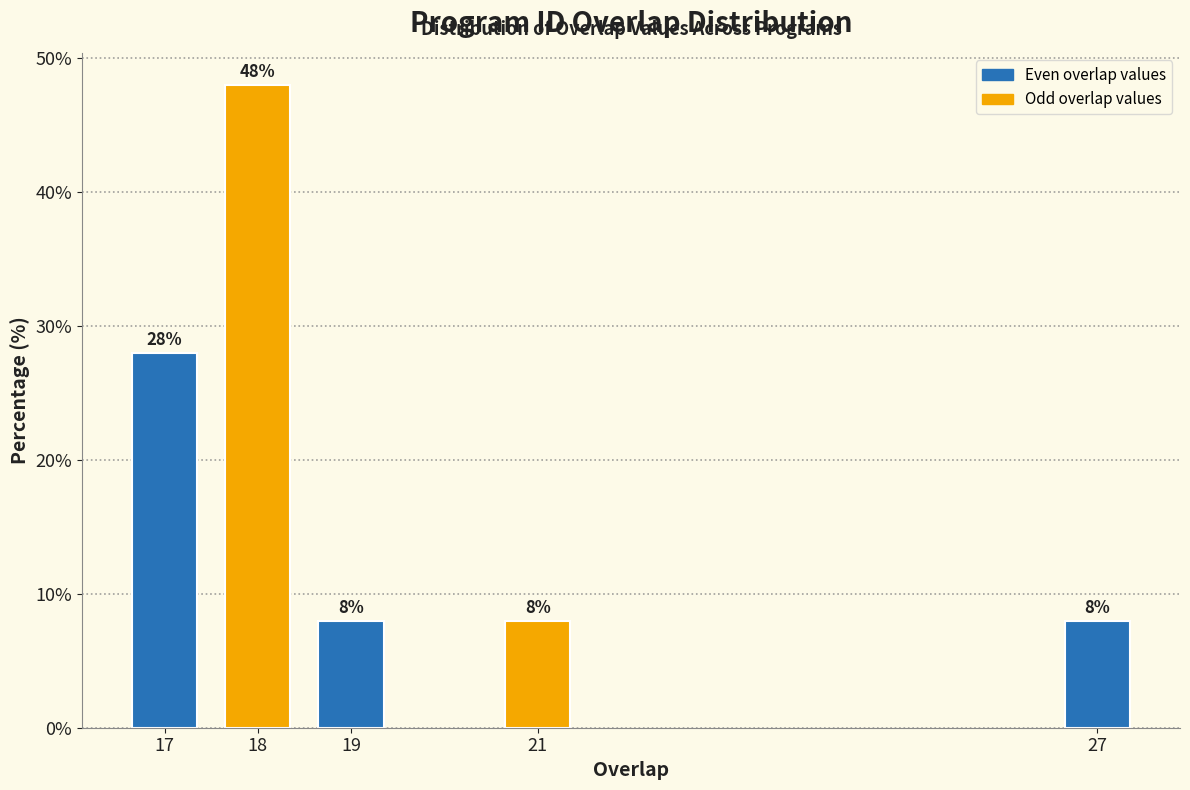

Reading right to left, extract all data points from this chart.

27=8.0	21=8.0	19=8.0	18=48.0	17=28.0